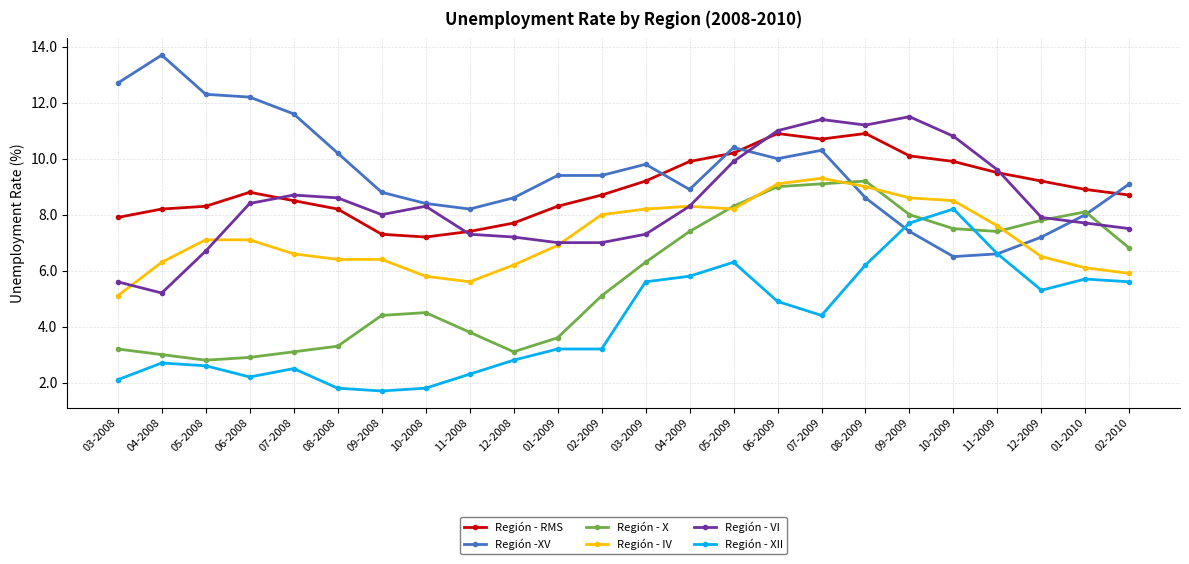

The Región - RMS series shows 4.6 at 12-2008. True or false?

False